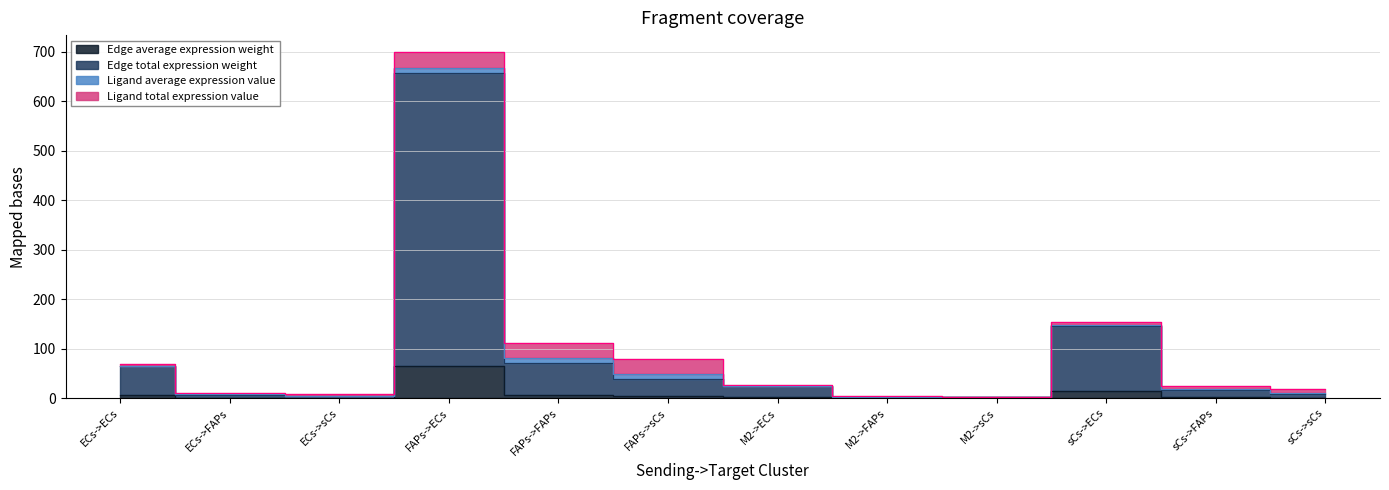

List the labels in order of Edge average expression weight value, largest first.

FAPs->ECs, sCs->ECs, FAPs->FAPs, ECs->ECs, FAPs->sCs, M2->ECs, sCs->FAPs, sCs->sCs, ECs->FAPs, ECs->sCs, M2->FAPs, M2->sCs